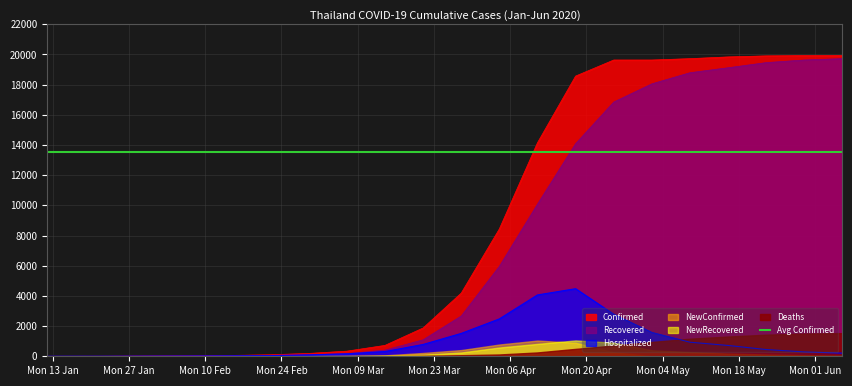

How many values in the Recovered series are below 1091?

12